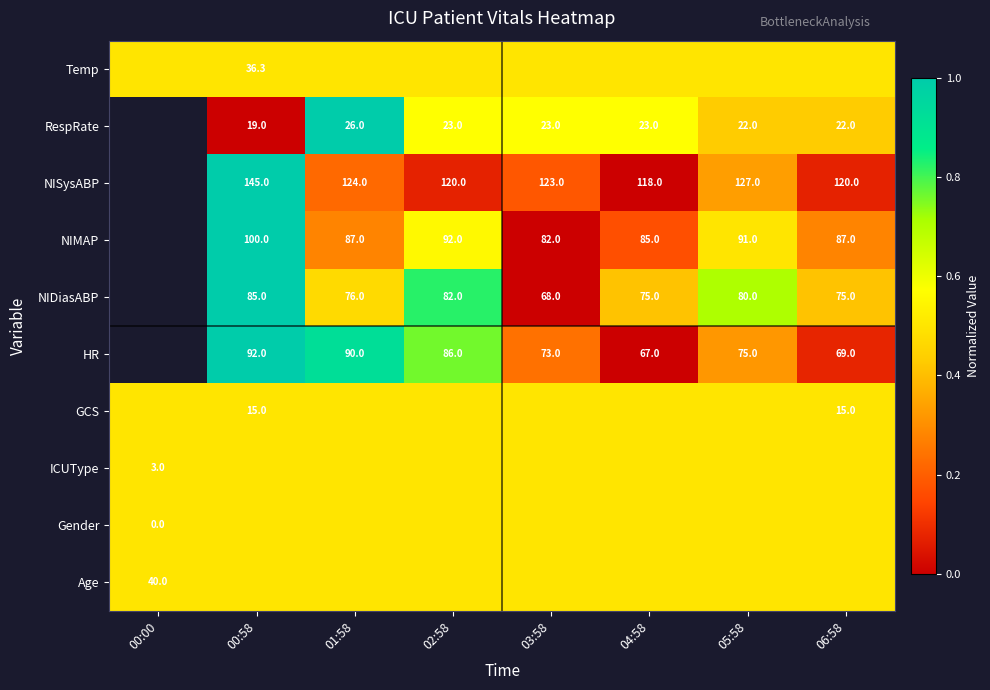

True or false: HR has a value of 90.0 at 01:58.

True